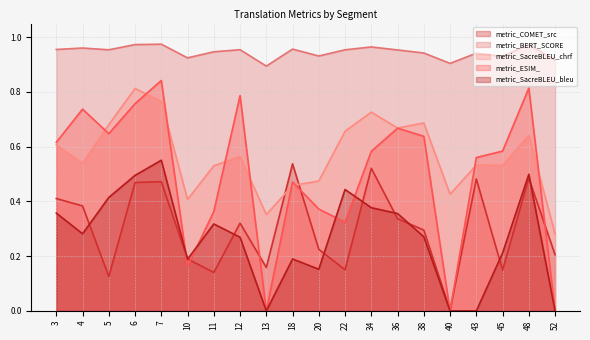

Reading right to left, extract all data points from this chart.

metric_COMET_src: 0.2	0.5	0.1	0.5	0.0	0.3	0.3	0.5	0.2	0.2	0.5	0.2	0.3	0.1	0.2	0.5	0.5	0.1	0.4	0.4
metric_BERT_SCORE: 0.9	1.0	0.9	0.9	0.9	0.9	1.0	1.0	1.0	0.9	1.0	0.9	1.0	0.9	0.9	1.0	1.0	1.0	1.0	1.0
metric_SacreBLEU_chrf: 0.3	0.6	0.5	0.5	0.4	0.7	0.7	0.7	0.7	0.5	0.5	0.4	0.6	0.5	0.4	0.8	0.8	0.7	0.5	0.6
metric_ESIM_: 0.0	0.8	0.6	0.6	0.0	0.6	0.7	0.6	0.3	0.4	0.5	0.0	0.8	0.4	0.2	0.8	0.8	0.6	0.7	0.6
metric_SacreBLEU_bleu: 0.0	0.5	0.2	0.0	0.0	0.3	0.4	0.4	0.4	0.2	0.2	0.0	0.3	0.3	0.2	0.6	0.5	0.4	0.3	0.4